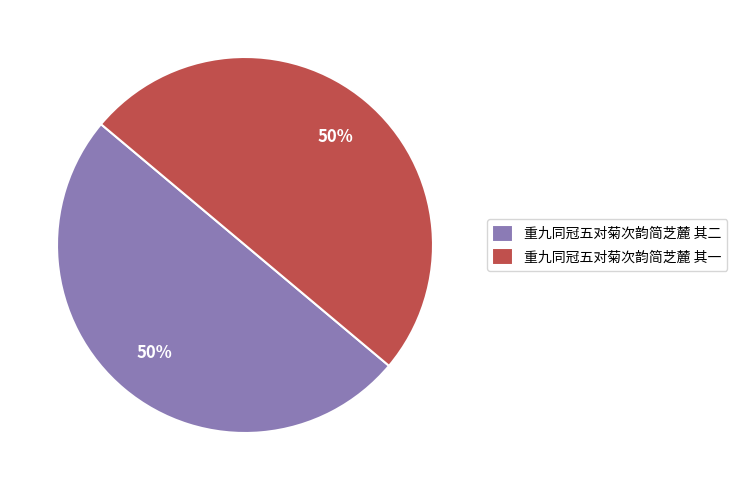

Count the number of slices in the pie.

2